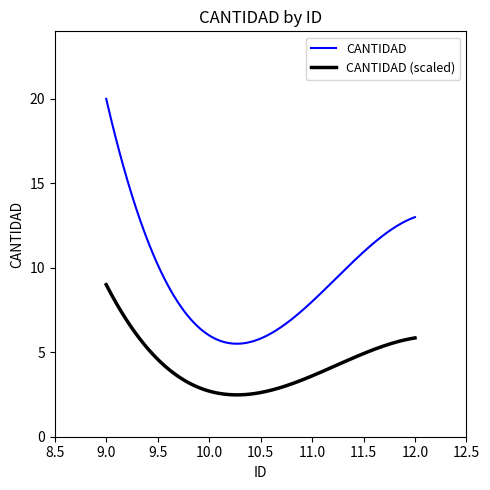

What is the difference between the maximum and minimum values?

14